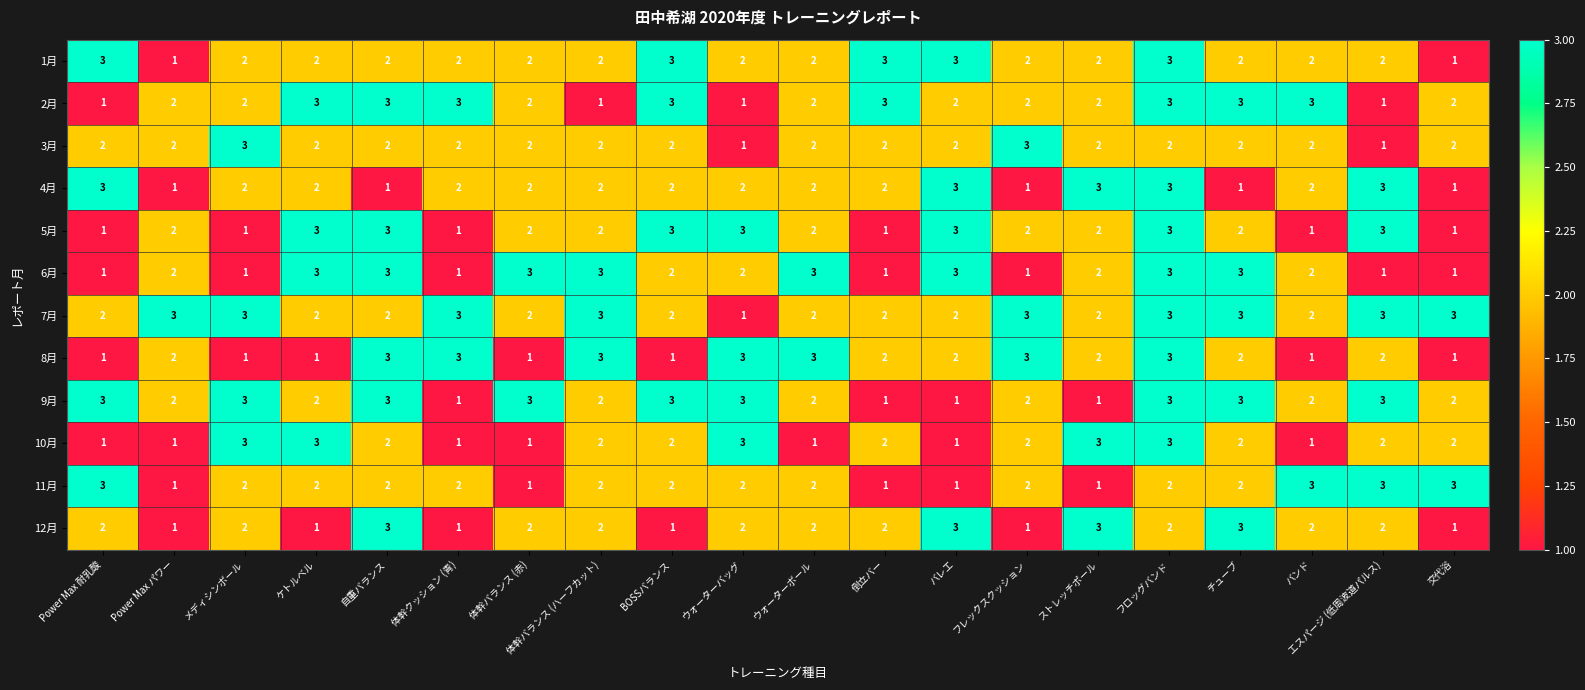

Is it true that 9月 equals 2 at BOSSバランス?

False